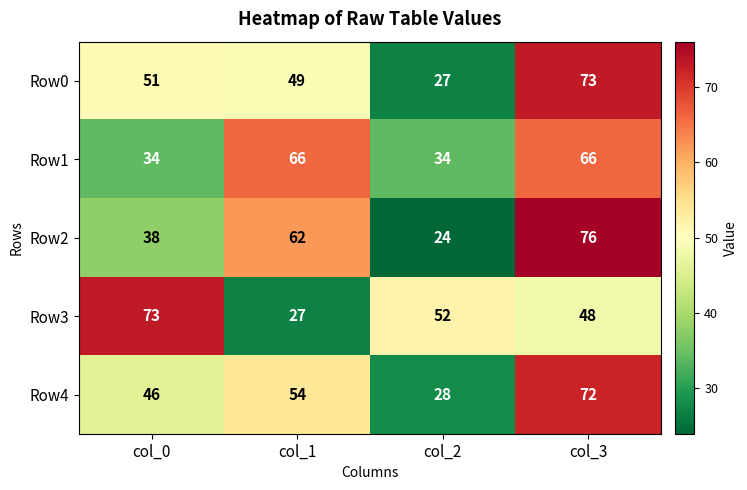

At how many categories does at least one series exceed 36?

4